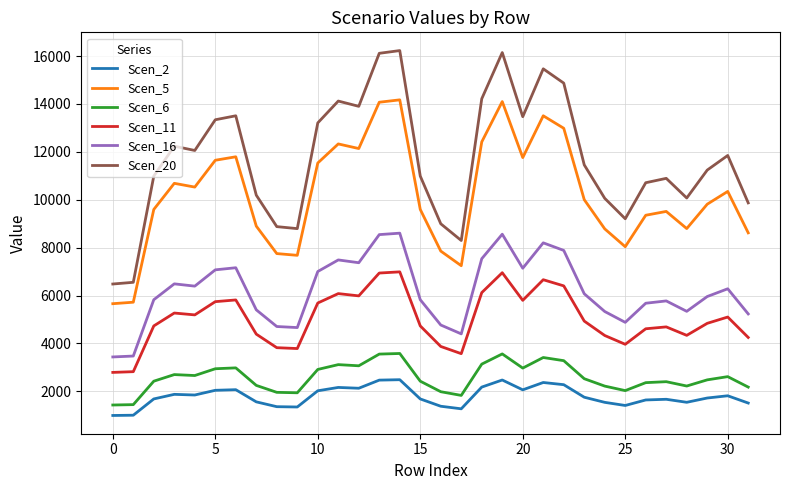

Which series has the largest total across all categories?

Scen_20